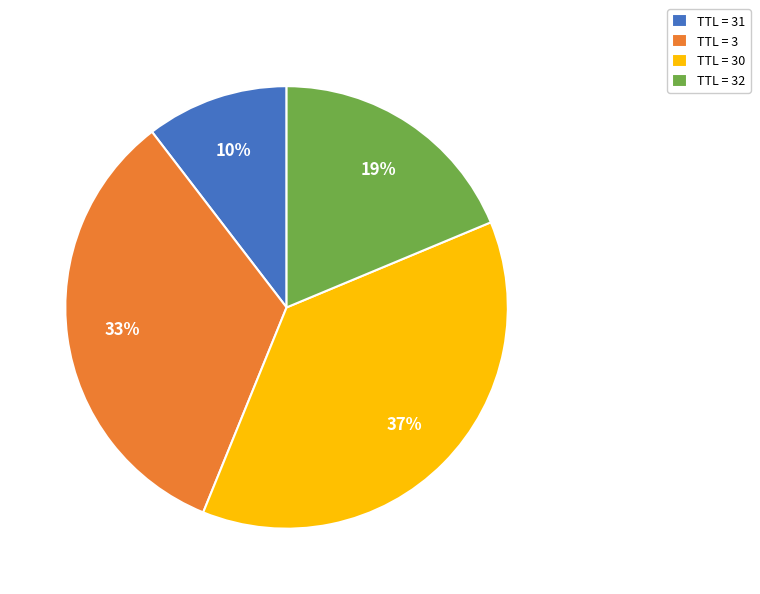

Is there any slice that represents more than half of the pie?

No